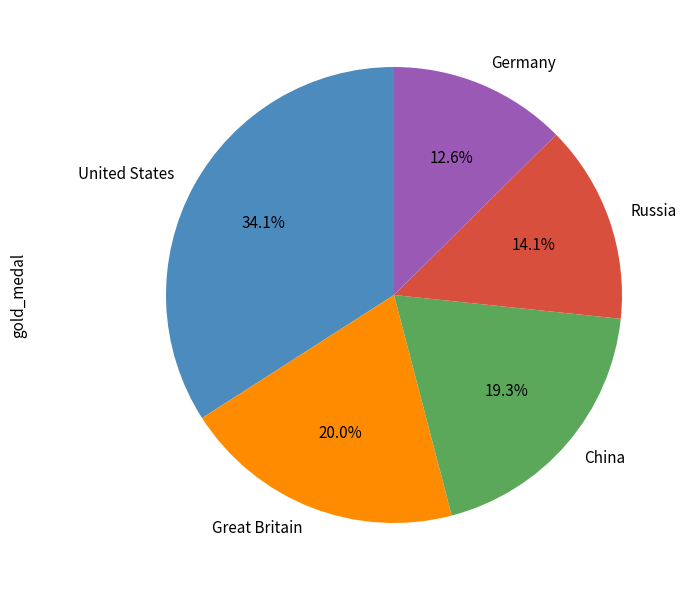

What percentage do China and Great Britain together represent?

39.3%